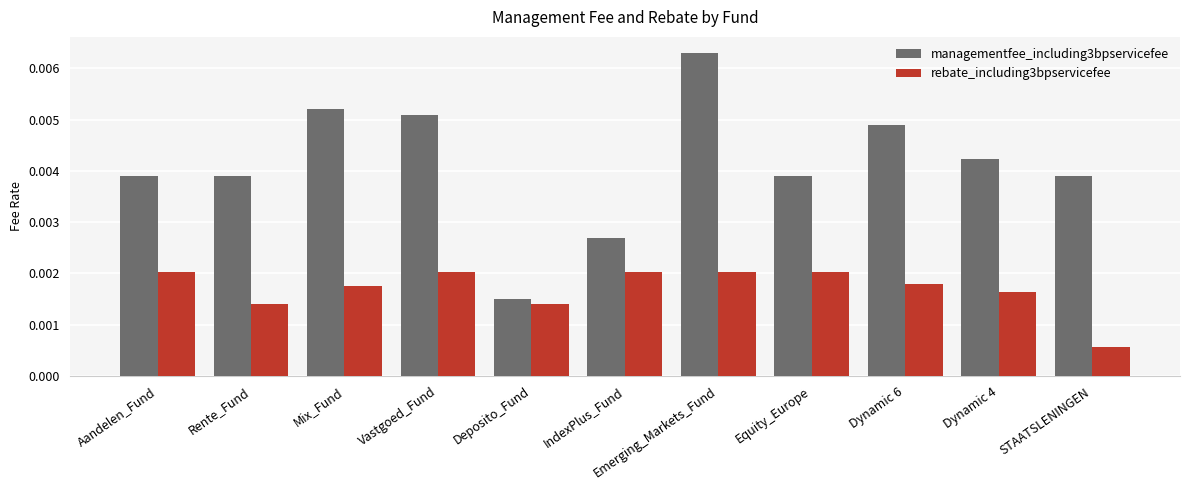

How many groups of bars are there?

11